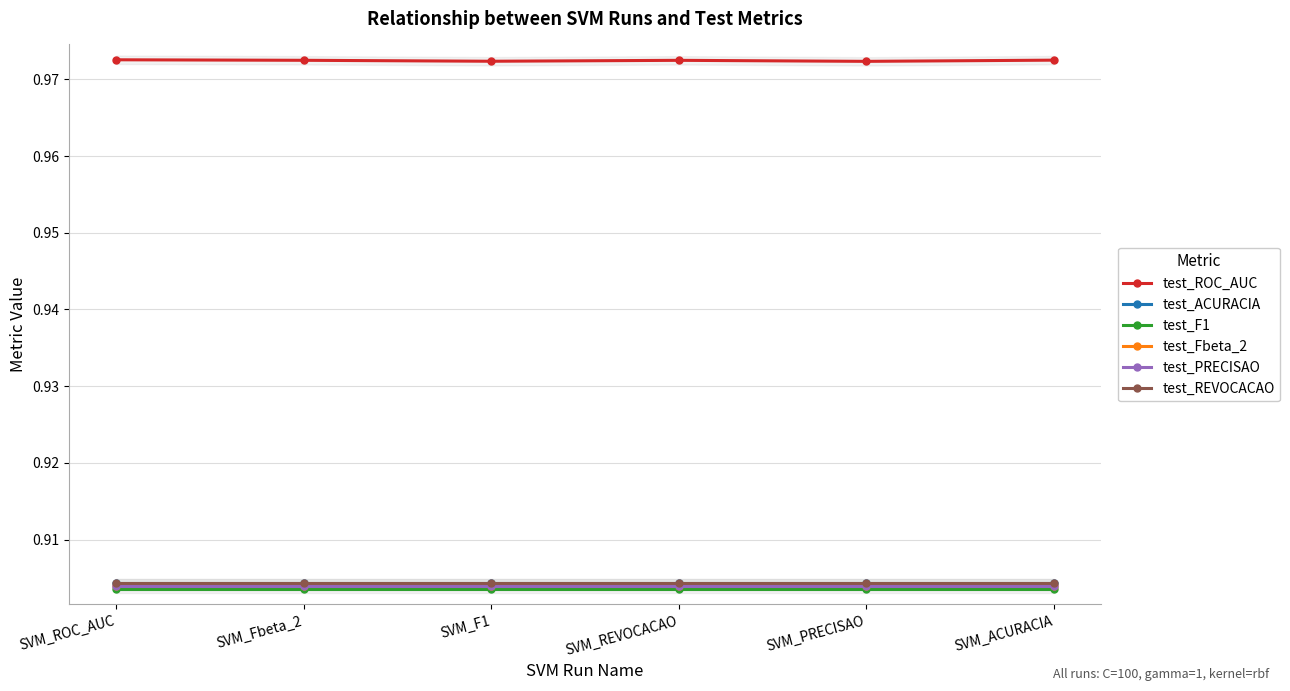

The value of test_PRECISAO at SVM_ACURACIA is 1.3. True or false?

False